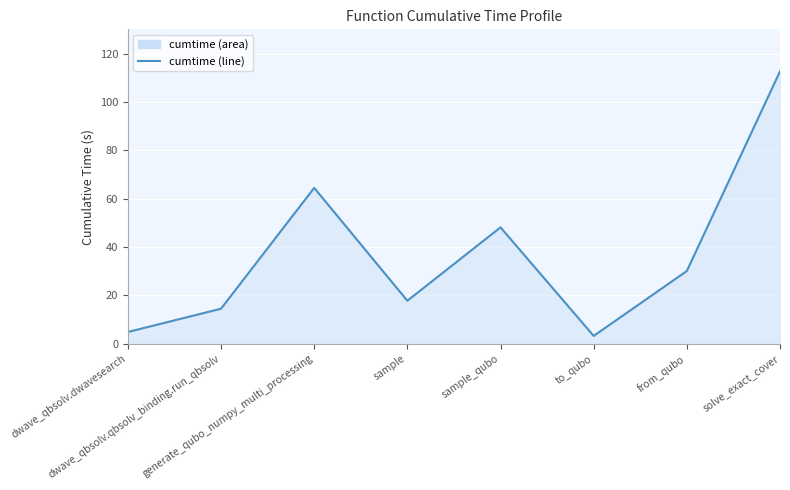

What is the difference between the values at to_qubo and sample?

14.5